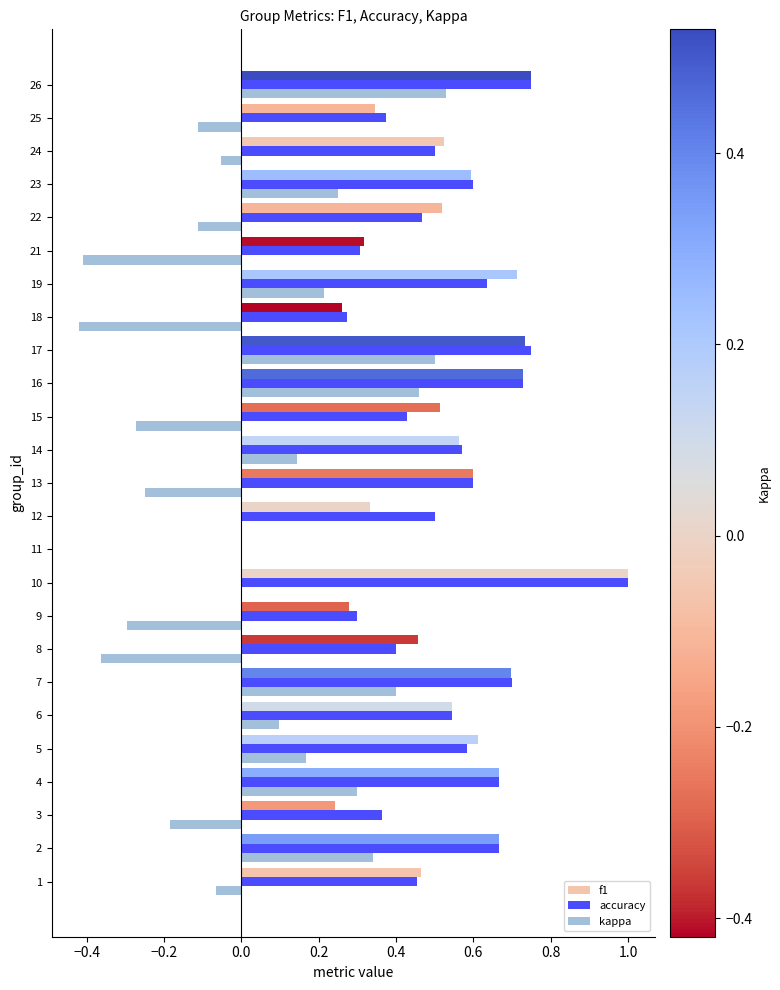

At which category does the chart reach its peak across all series?

10